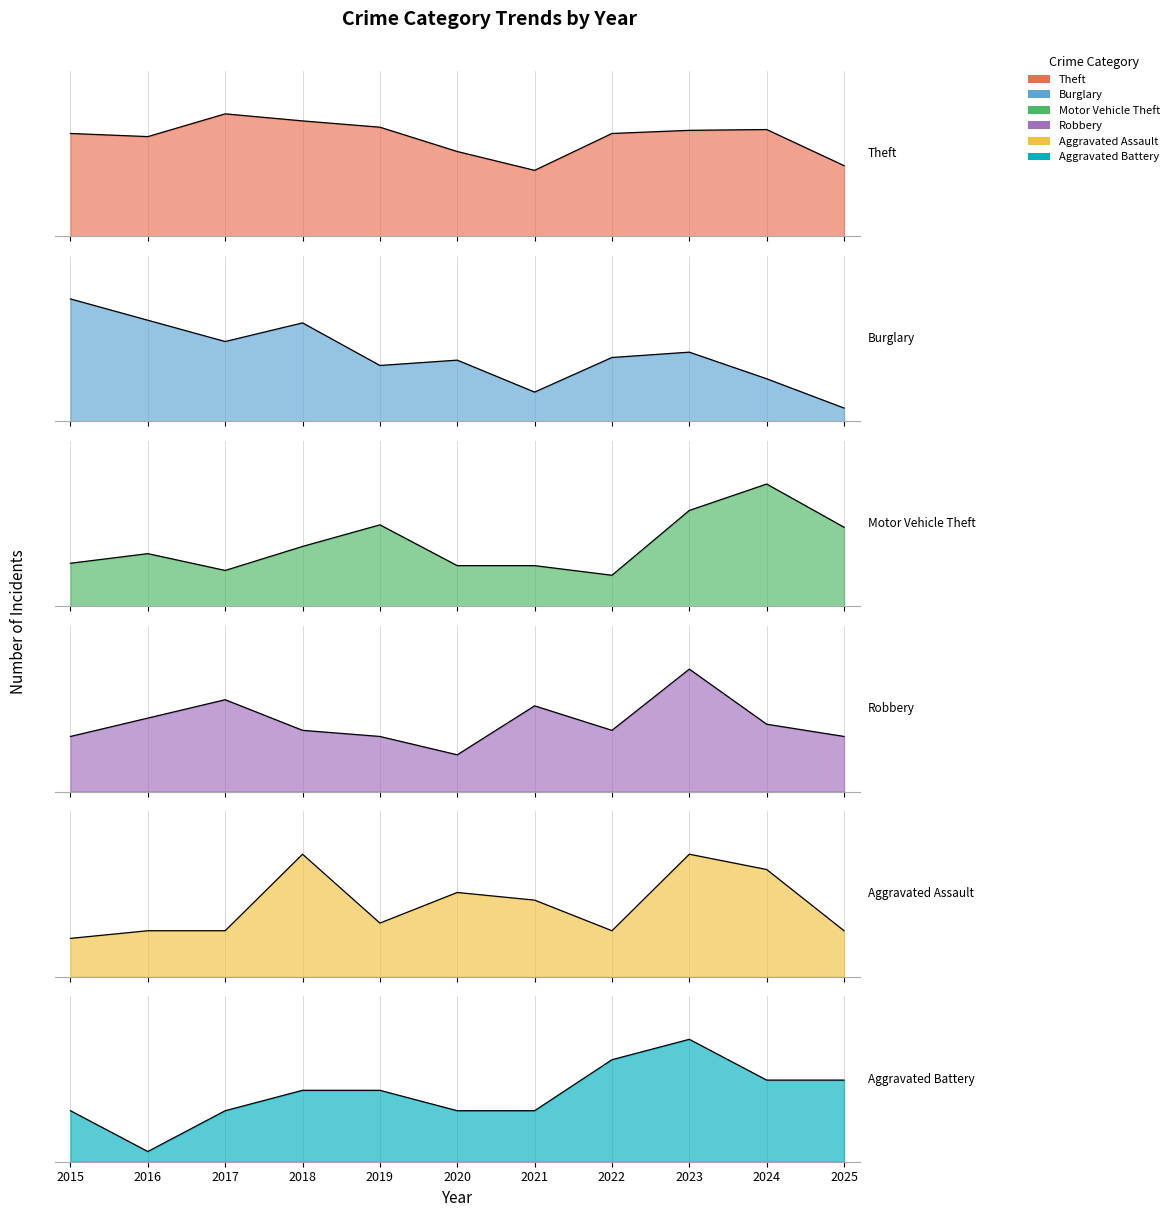

How many distinct data groups are displayed?

6